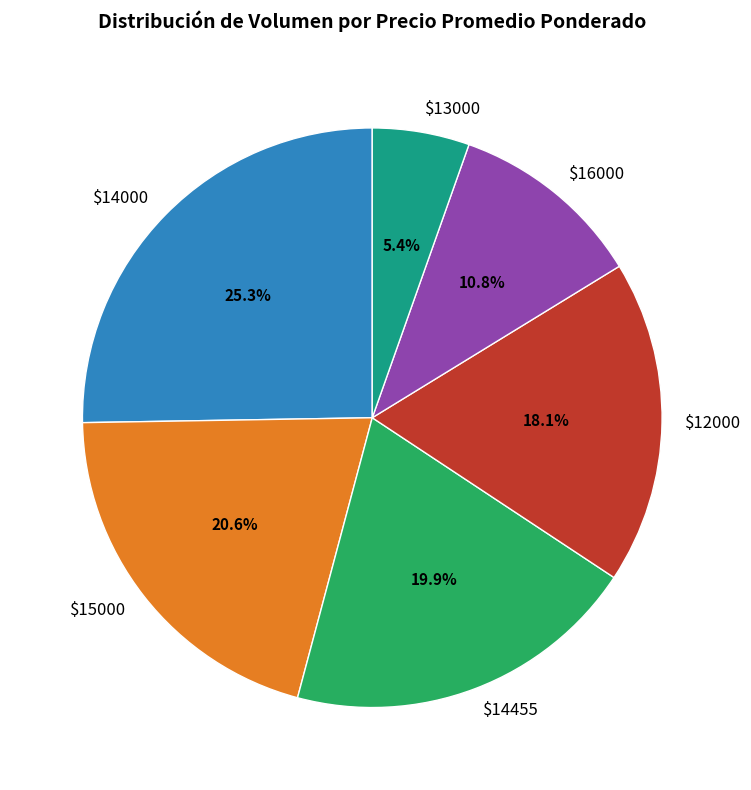

Which category has the smallest portion of the pie?

$13000